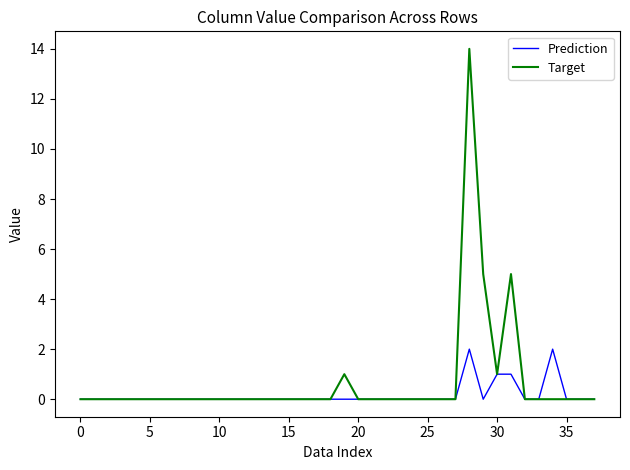

What is the maximum value shown in the chart?

14